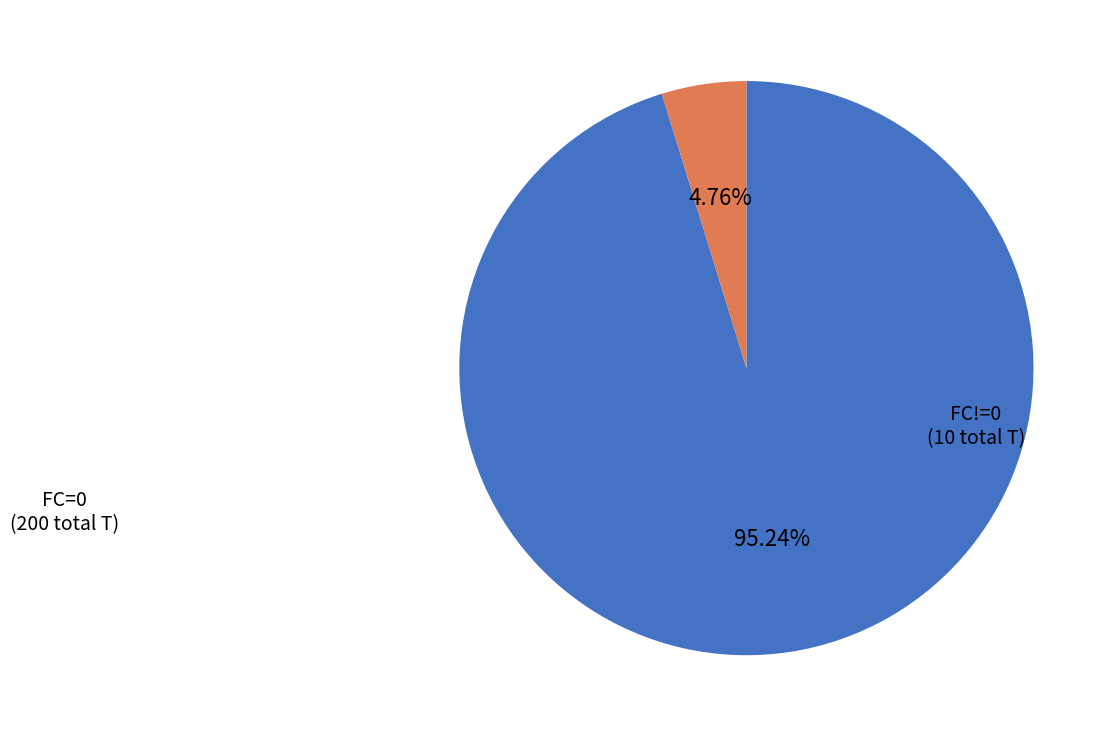

Is there a majority slice in this chart?

Yes